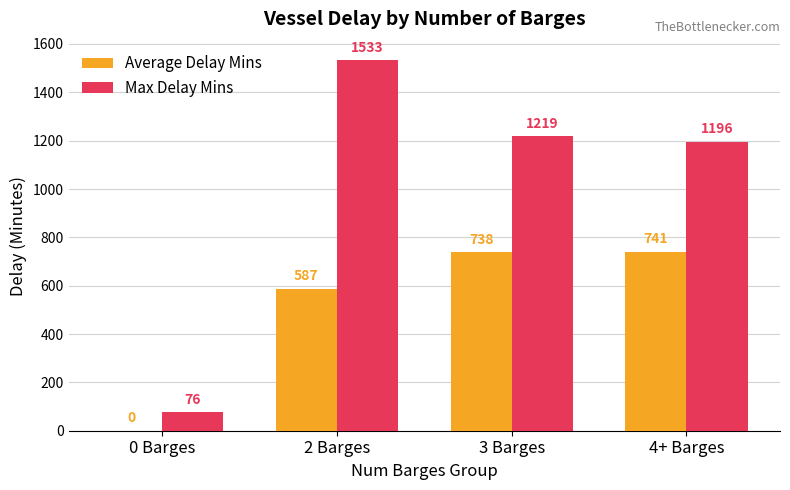

What is the greatest value displayed?

1533